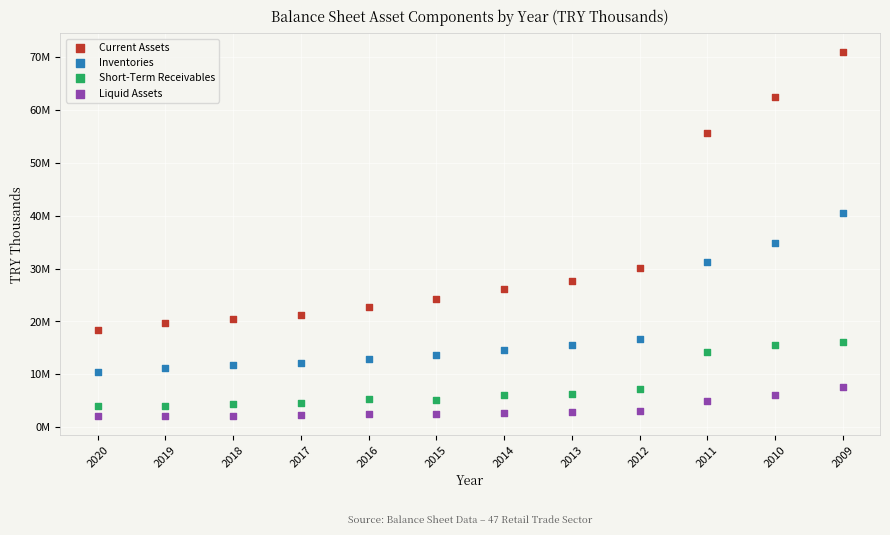

Which series reaches the maximum Y coordinate?

Current Assets